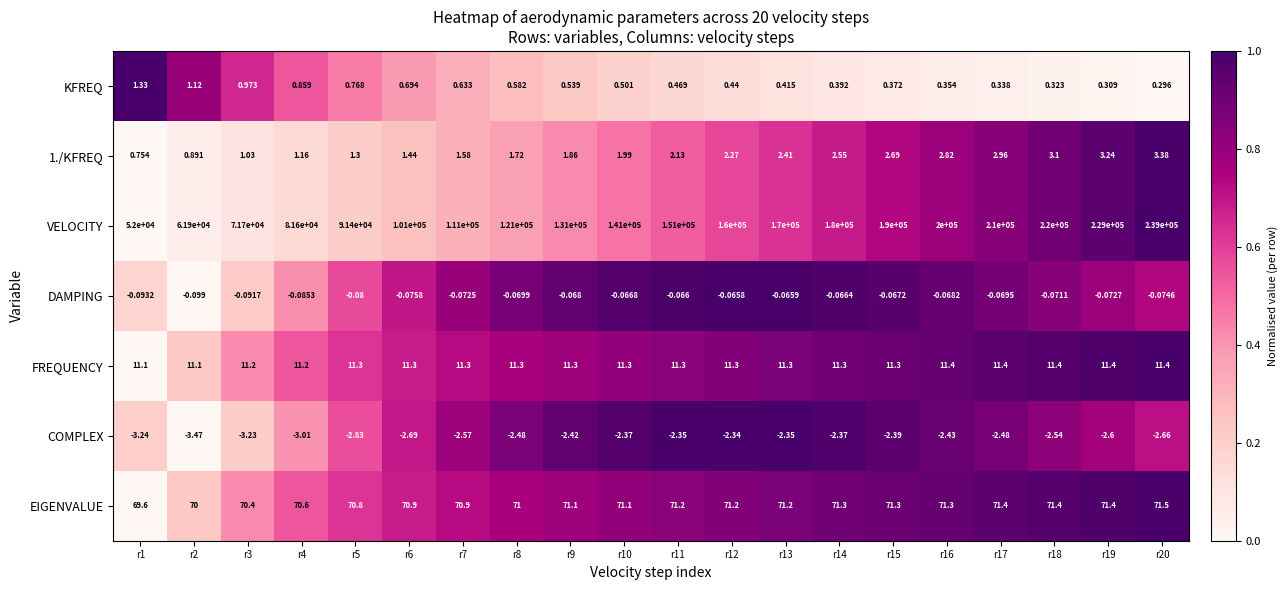

Which series has the widest spread of values?

VELOCITY